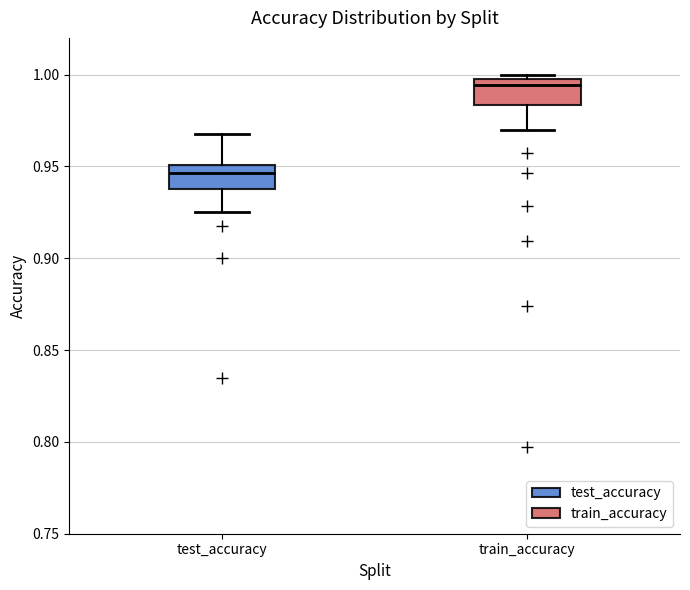

Which box has the lowest median line?

test_accuracy